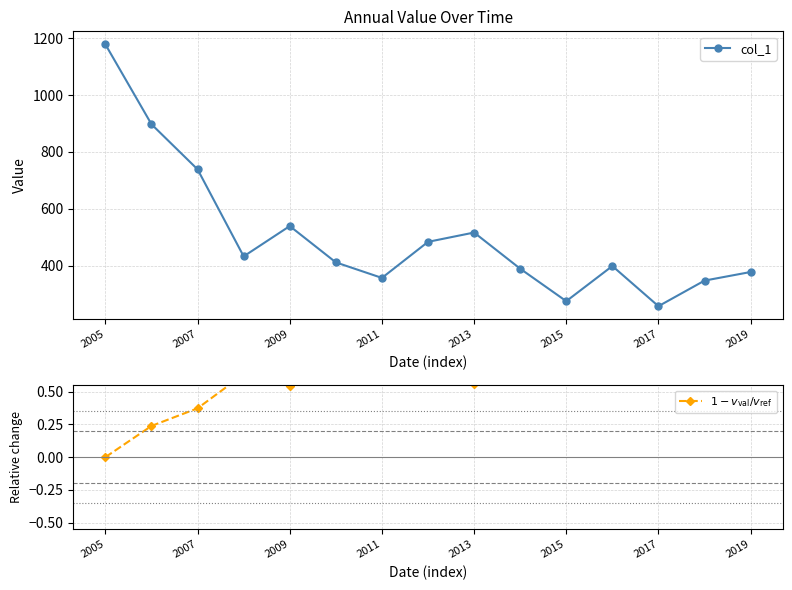

What is the highest value of the col_1 series?

1178.3